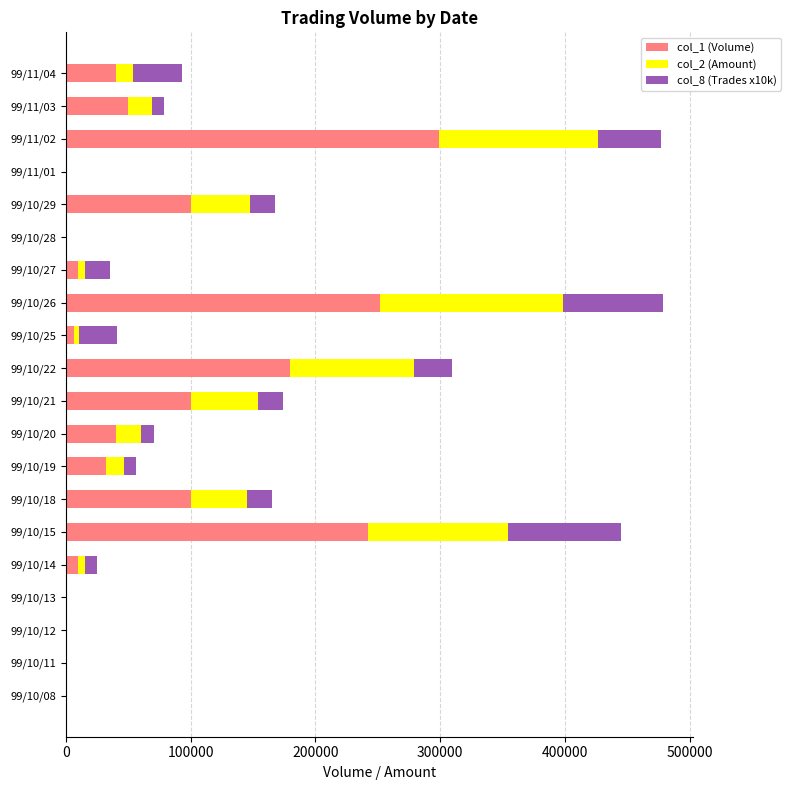

Which category has the highest value in the col_1 (Volume) series?

99/11/02